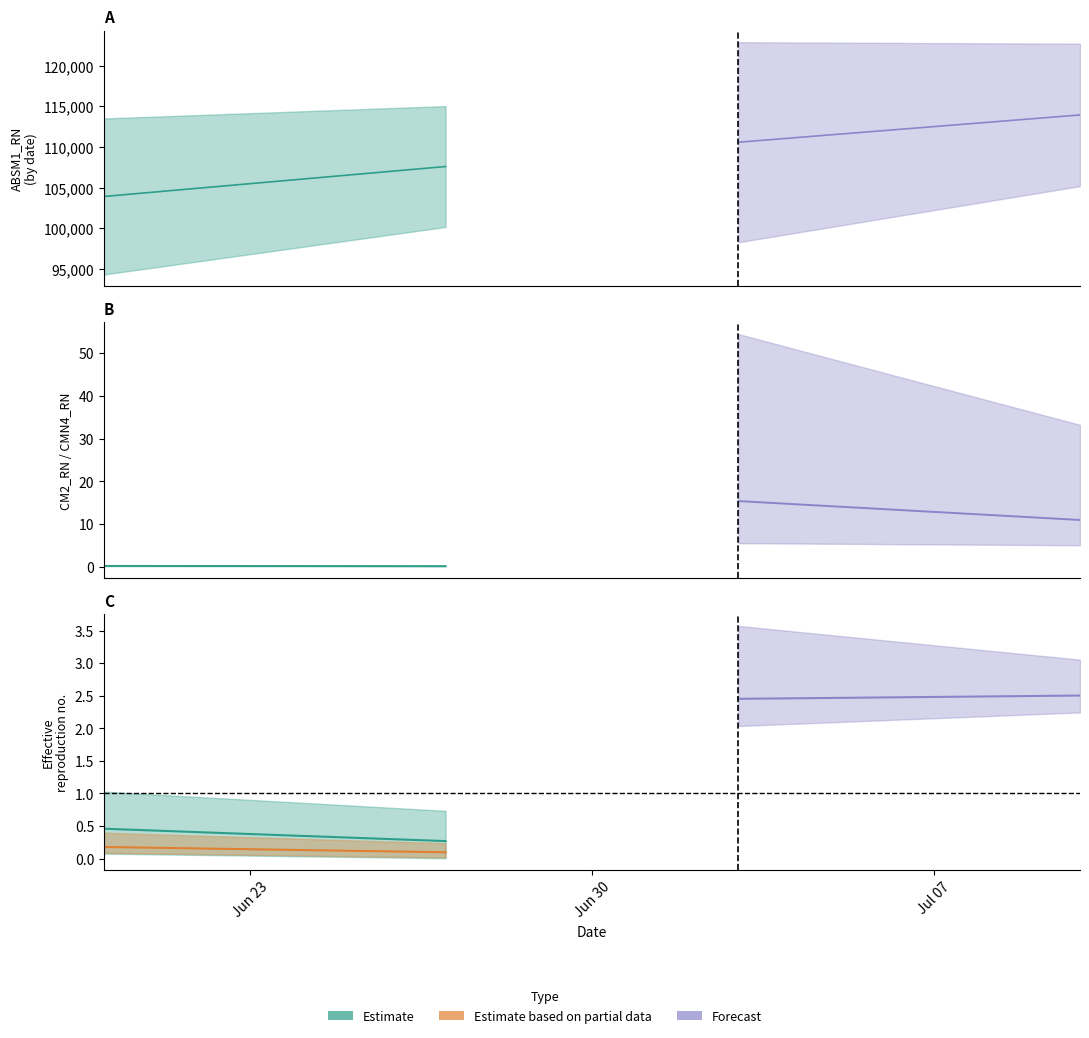

The CM2_RN series shows 0.1 at 34. True or false?

False